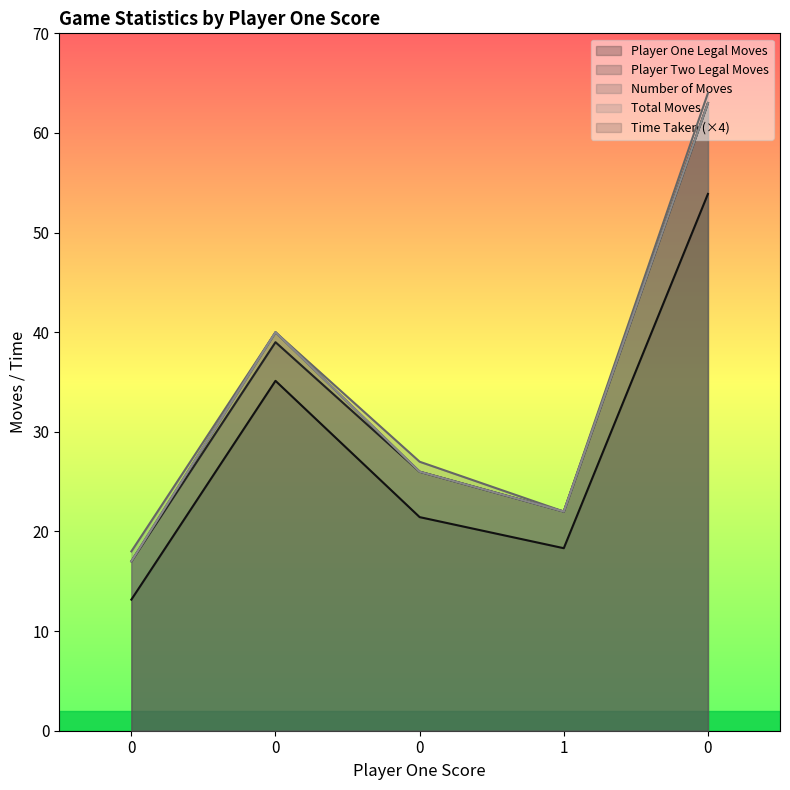

Count the number of data series in this chart.

5